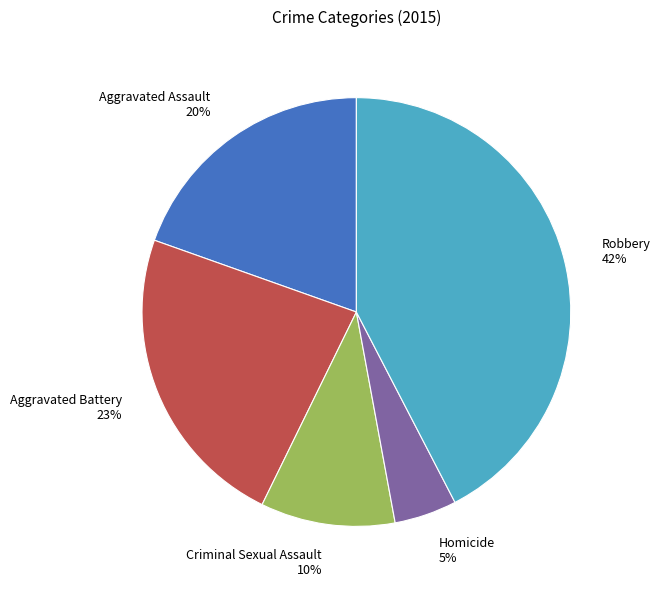

Does Criminal Sexual Assault account for over 50% of the chart?

No